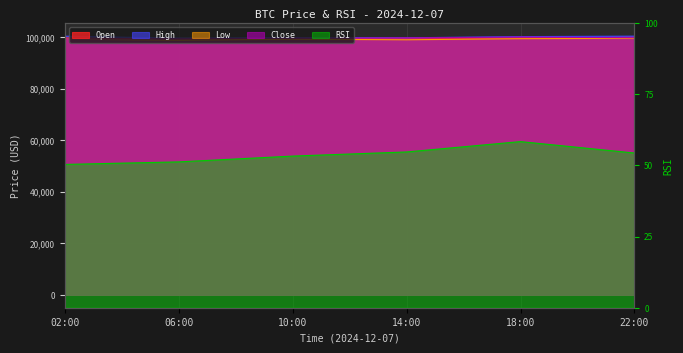

In high, how many points are higher than both neighbors (excluding endpoints)?

1